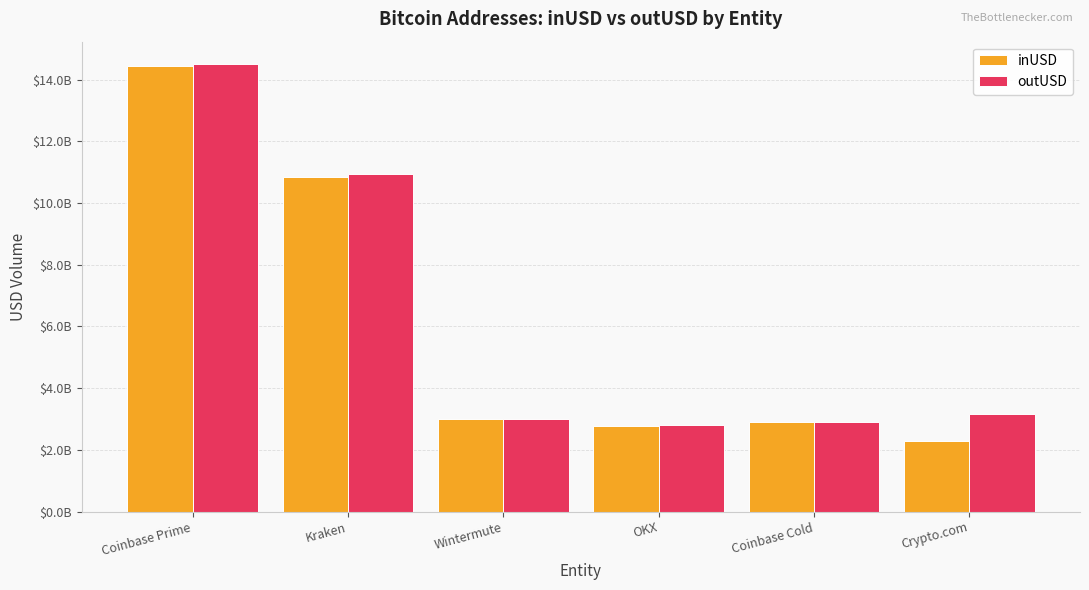

What position from the right is Crypto.com?

1